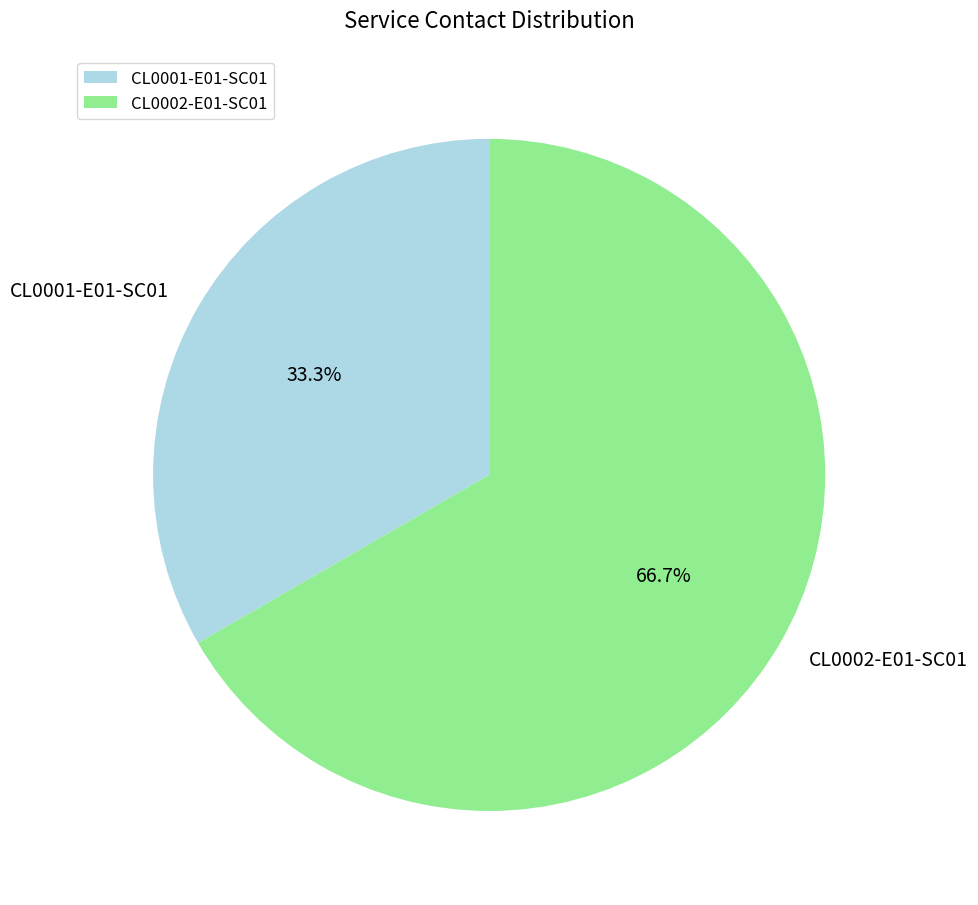

To the nearest percent, what is the average slice percentage?

50%